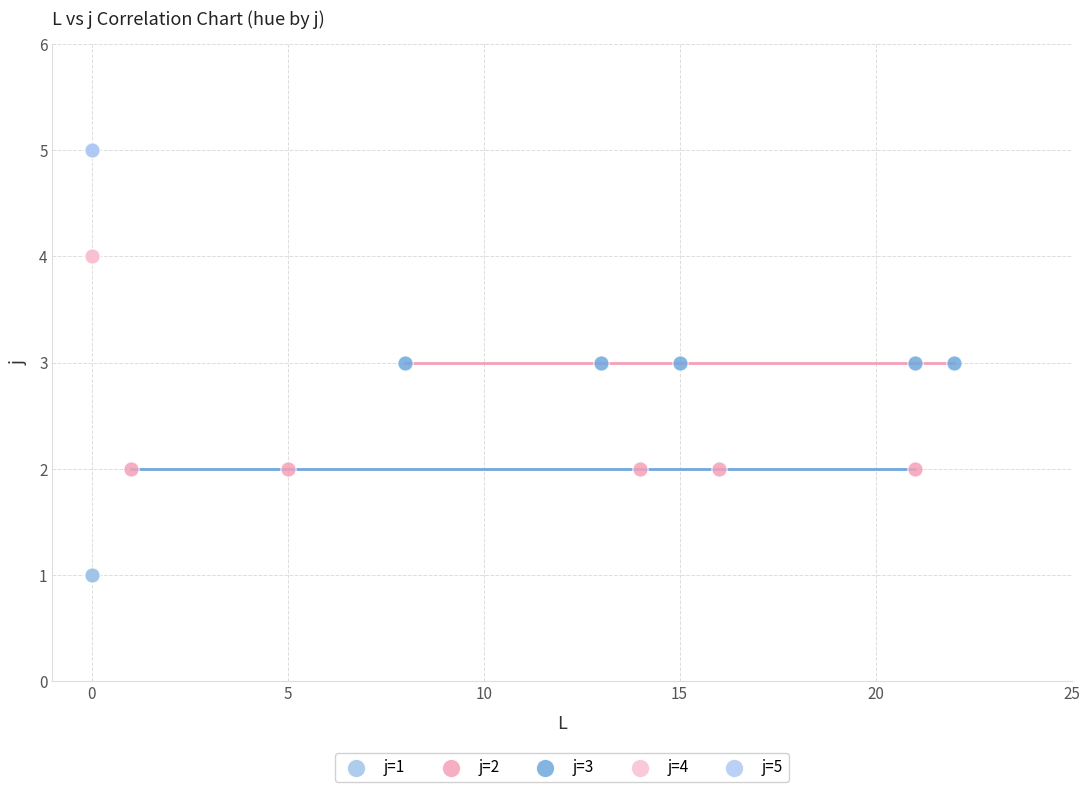

Which series contains the lowest Y value?

j=1